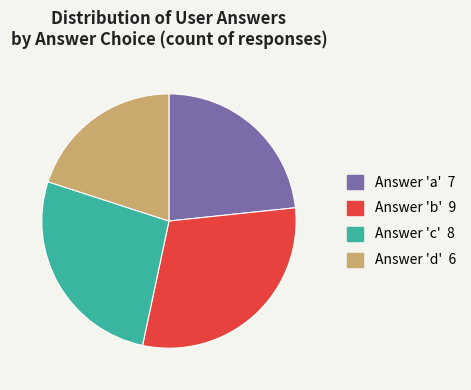

Does any single category account for the majority?

No